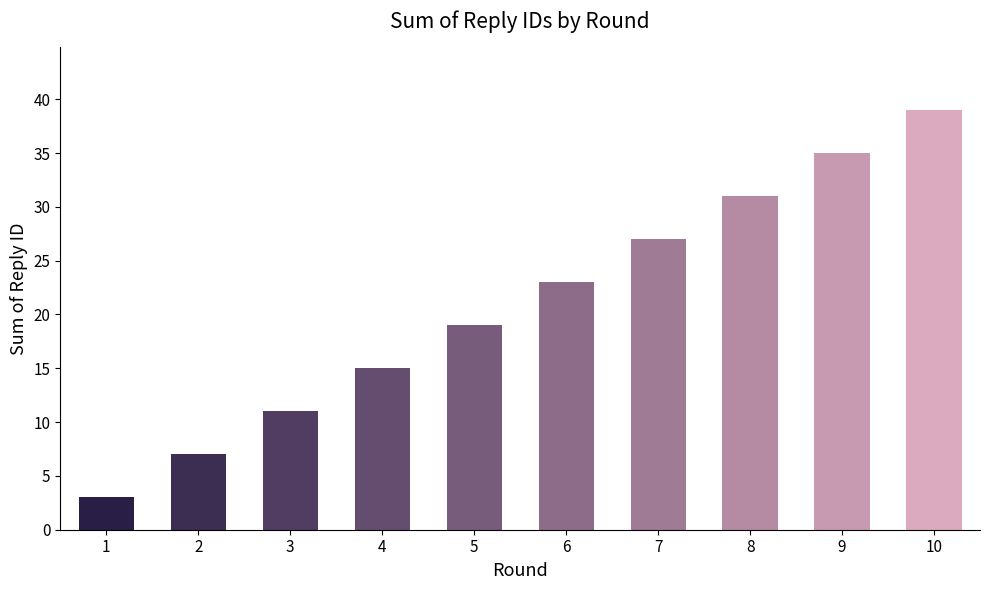

How many distinct data groups are displayed?

1